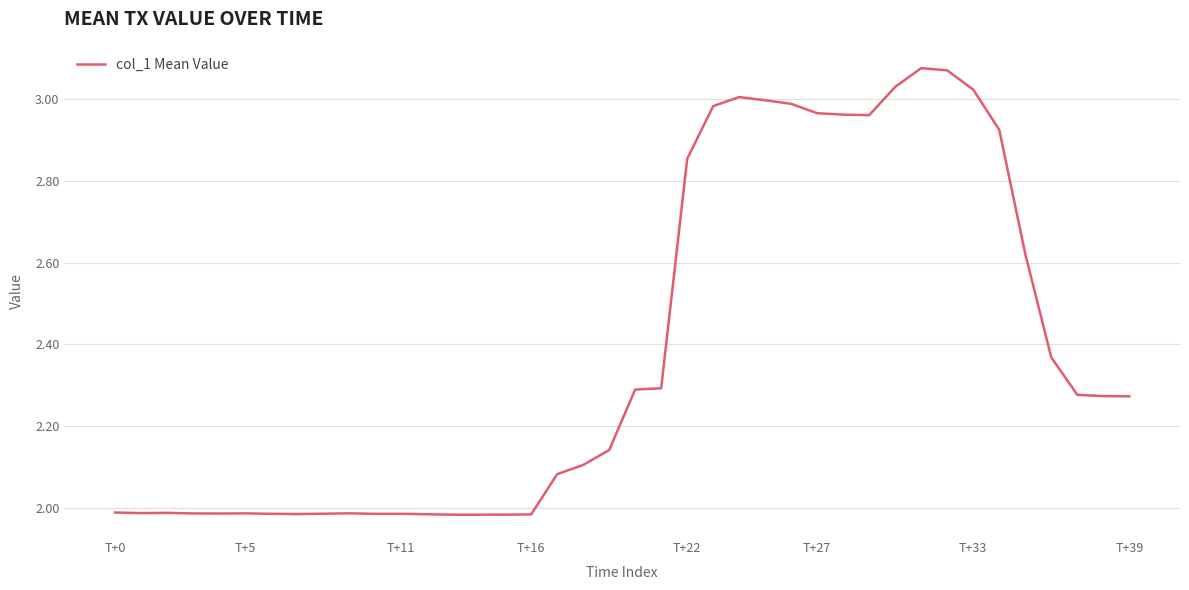

What is the difference between the maximum and minimum values?

1.1